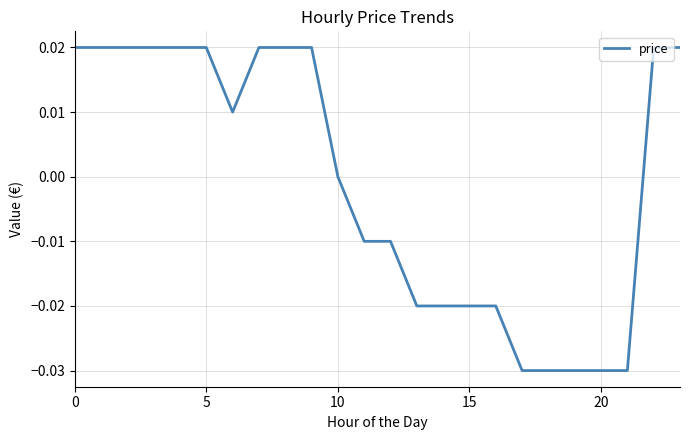

Which category has the lowest value across all series?

17